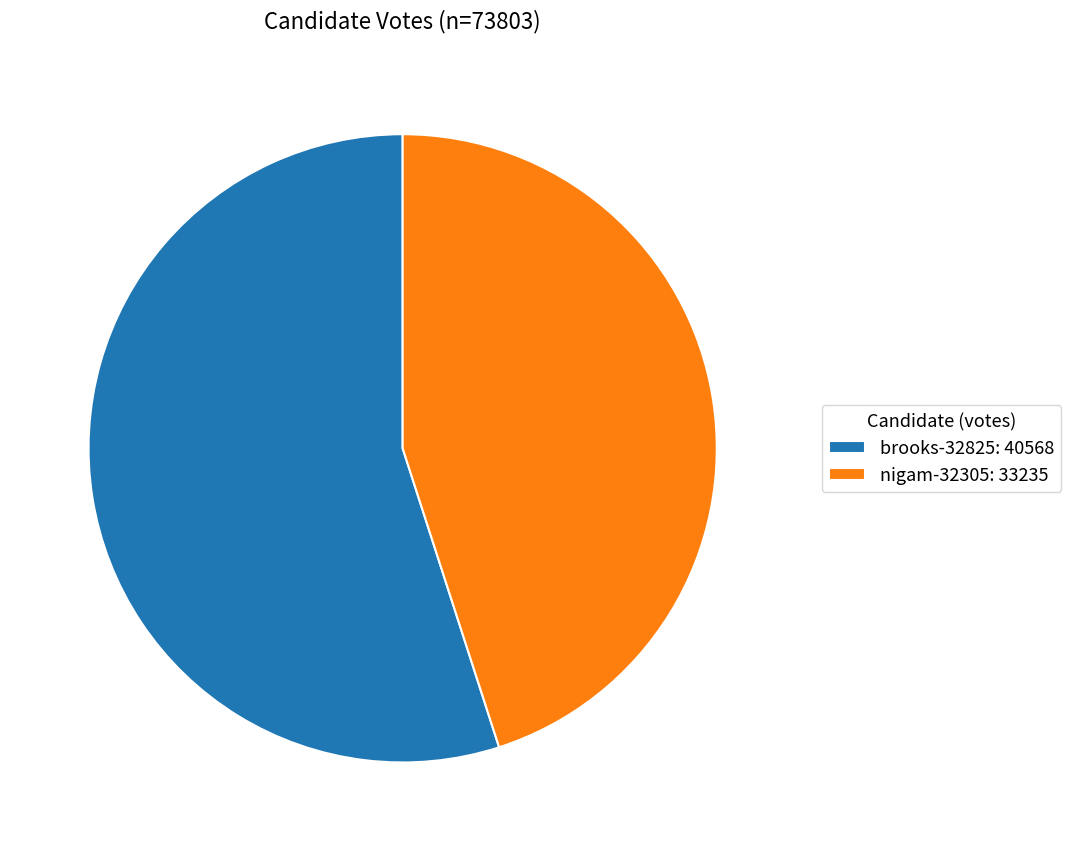

Which has a higher value, brooks-32825: 40568 or nigam-32305: 33235?

brooks-32825: 40568